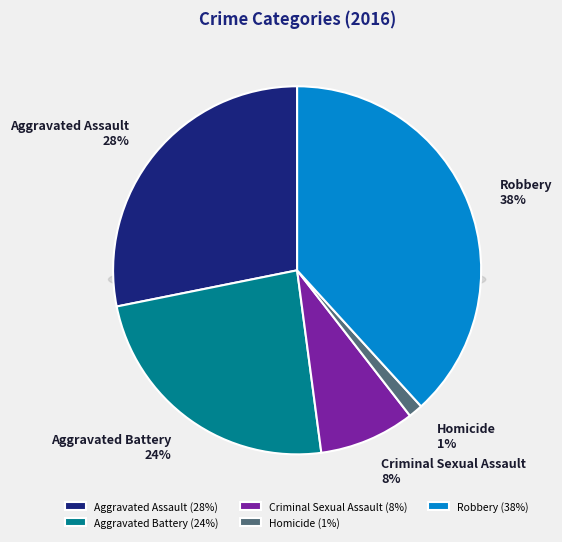

Does Homicide account for over 50% of the chart?

No